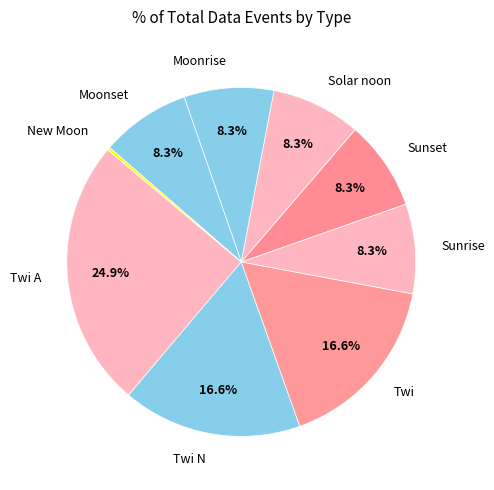

What is the largest slice in the pie chart?

Twi A